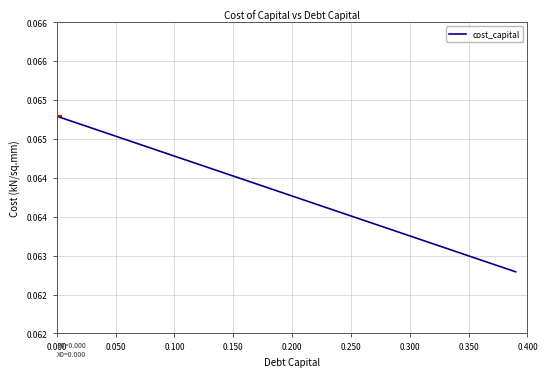

Does the chart have visible grid lines?

Yes